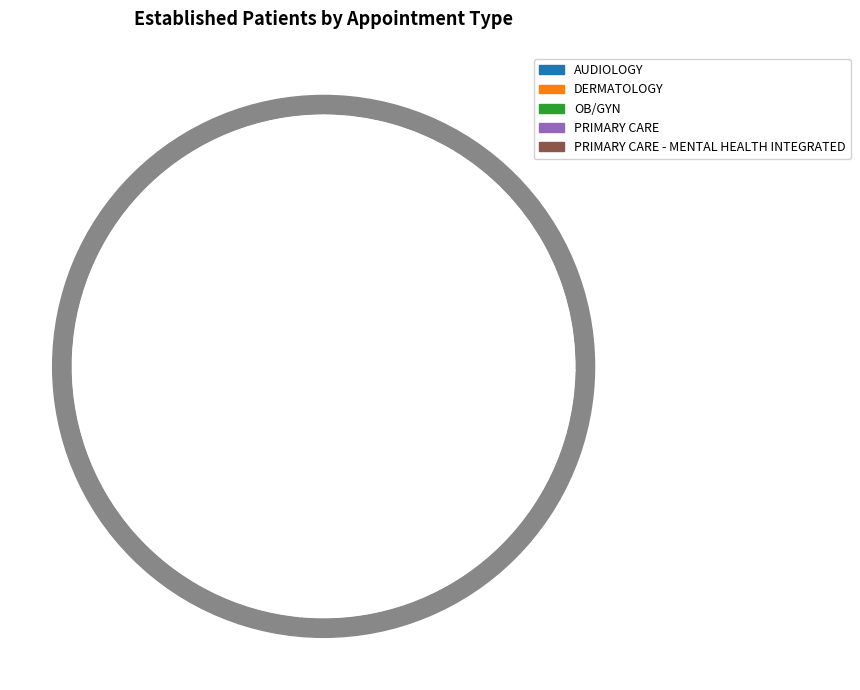

True or false: PRIMARY CARE - MENTAL HEALTH INTEGRATED accounts for 18% of the total.

False